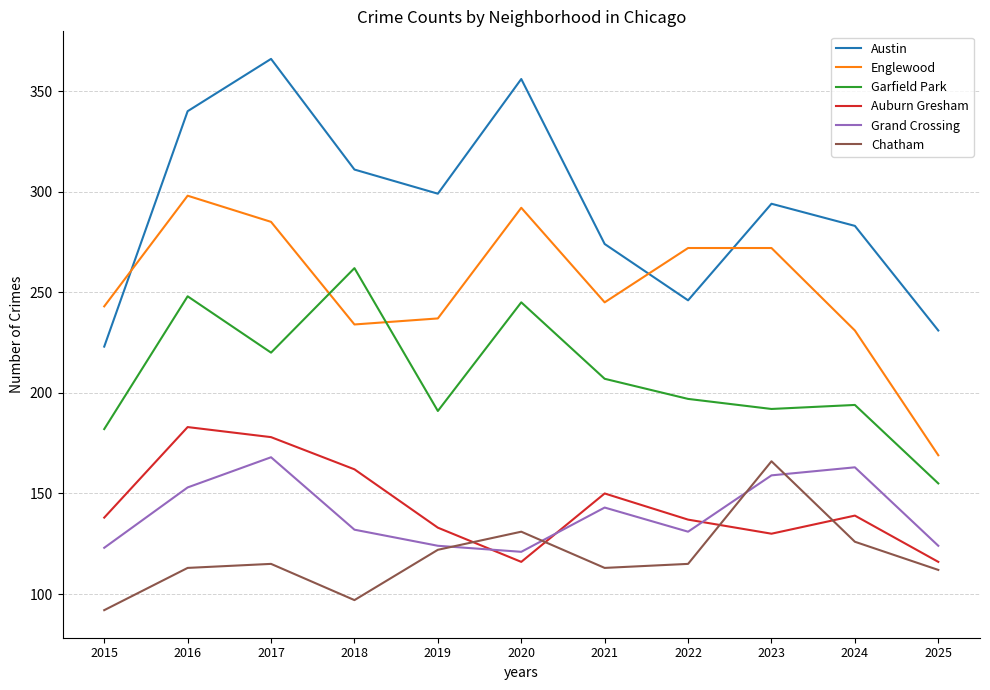

Which category has the highest value across all series?

2017